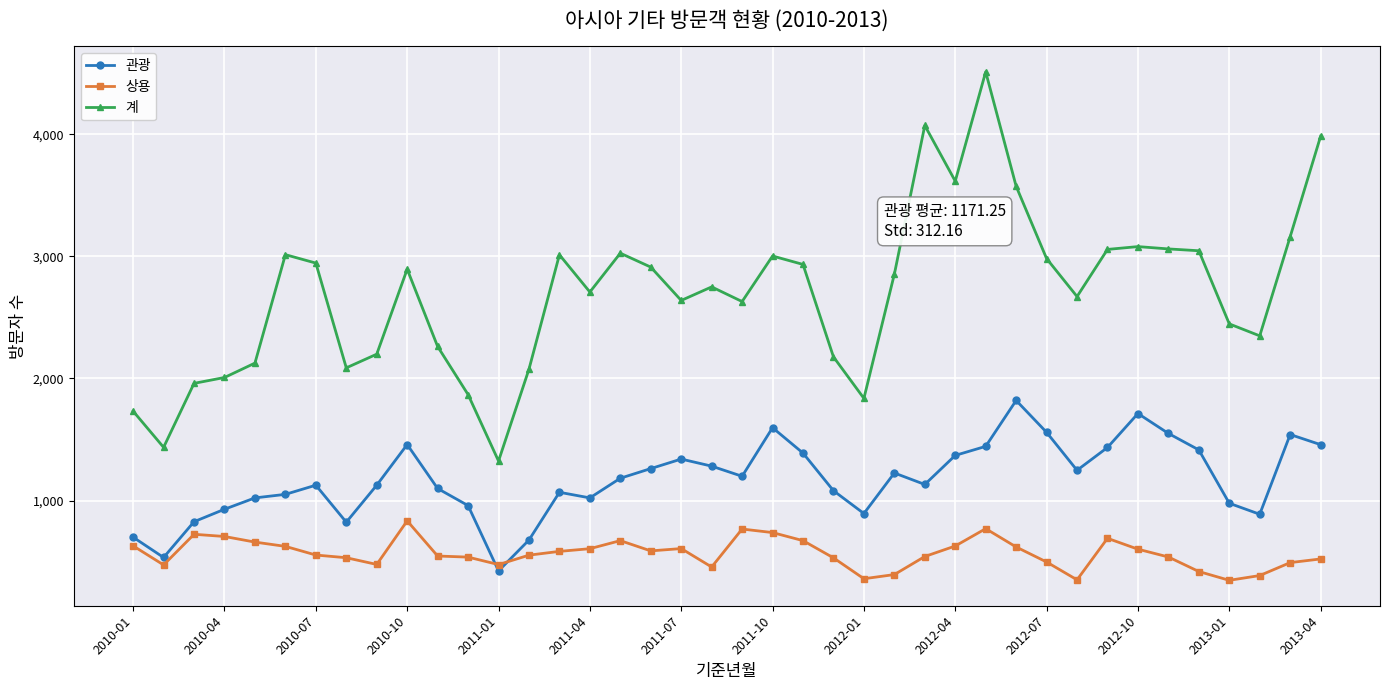

Which series has the widest spread of values?

계